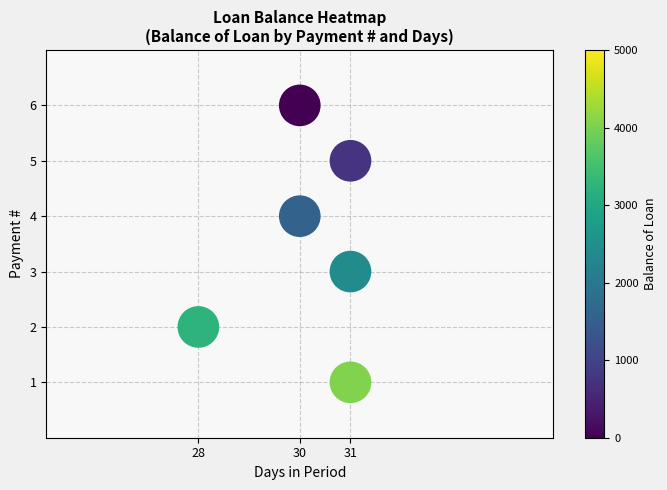

What is the range of X values (max minus min)?

3